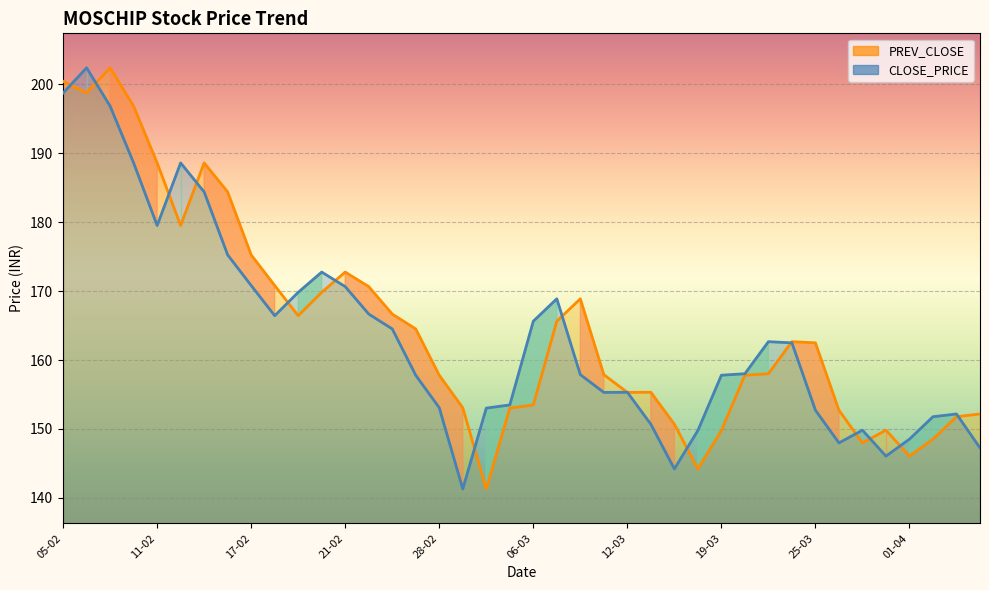

What is the maximum value for CLOSE_PRICE line?

202.4